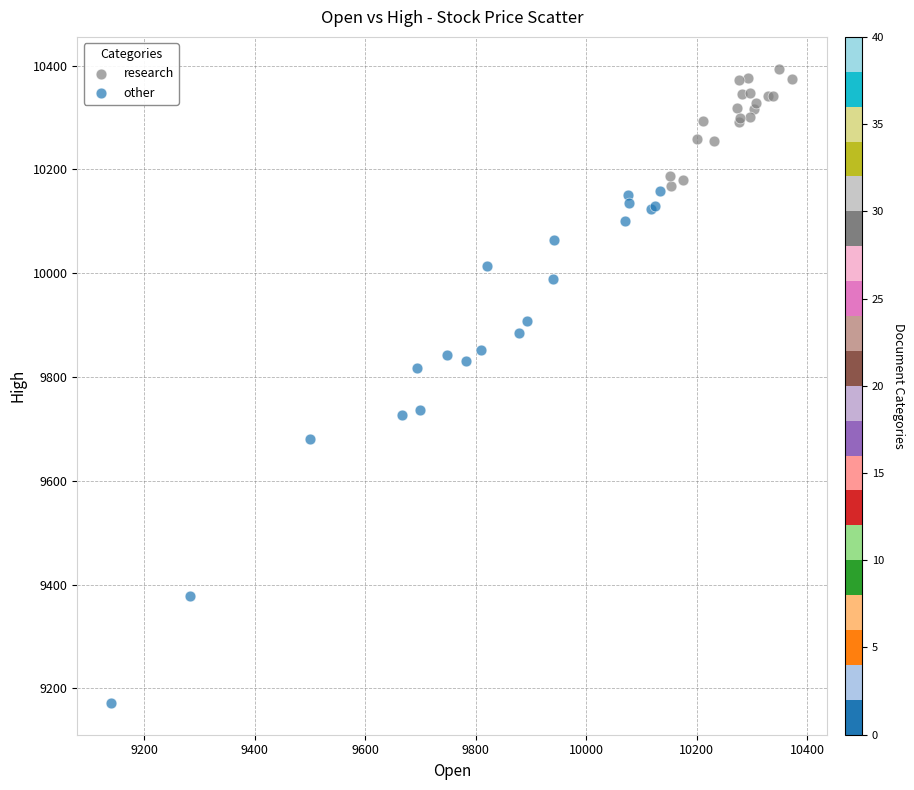

Which series reaches the minimum Y coordinate?

other